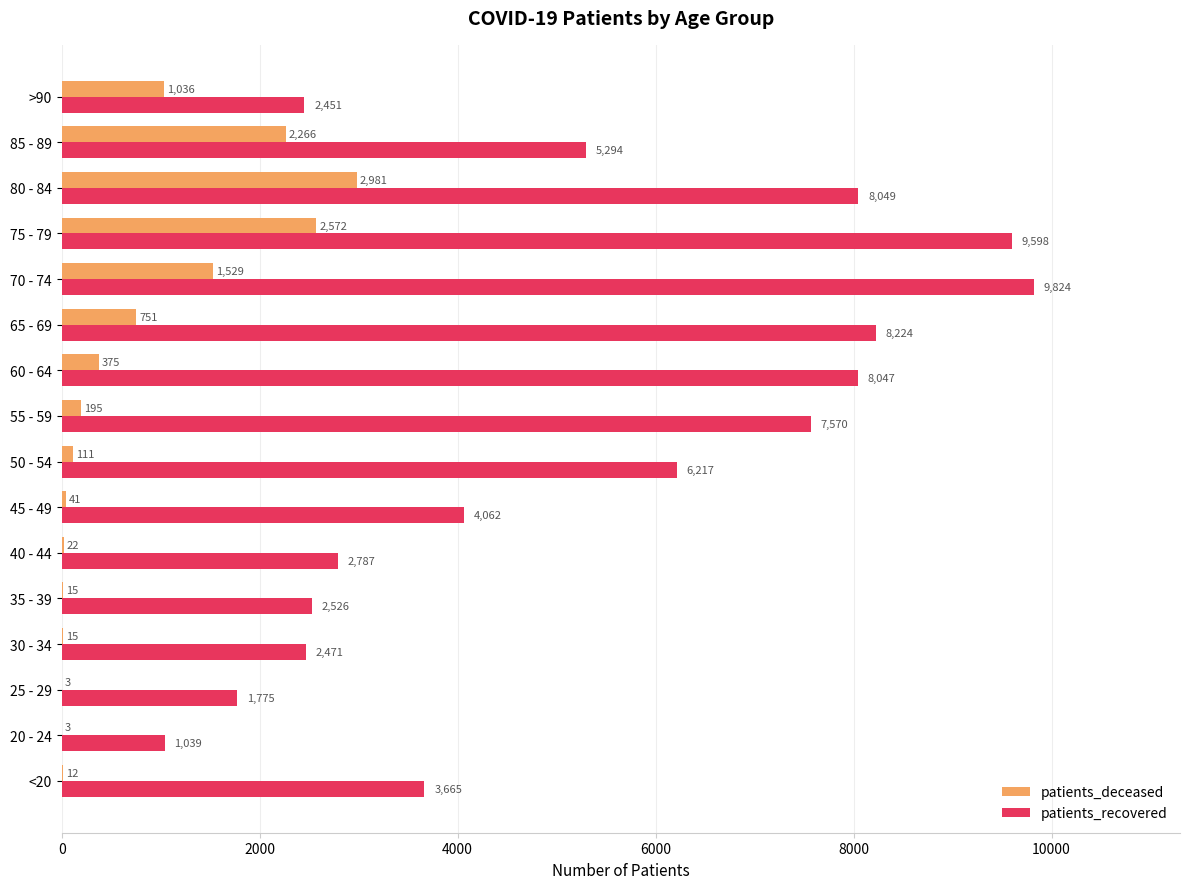

Which category has the highest value across all series?

70 - 74